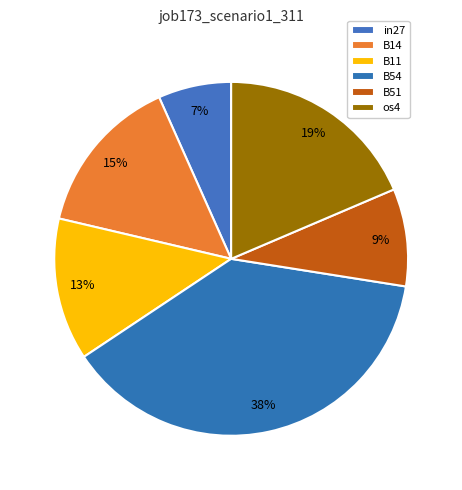

How many slices are in this pie chart?

6